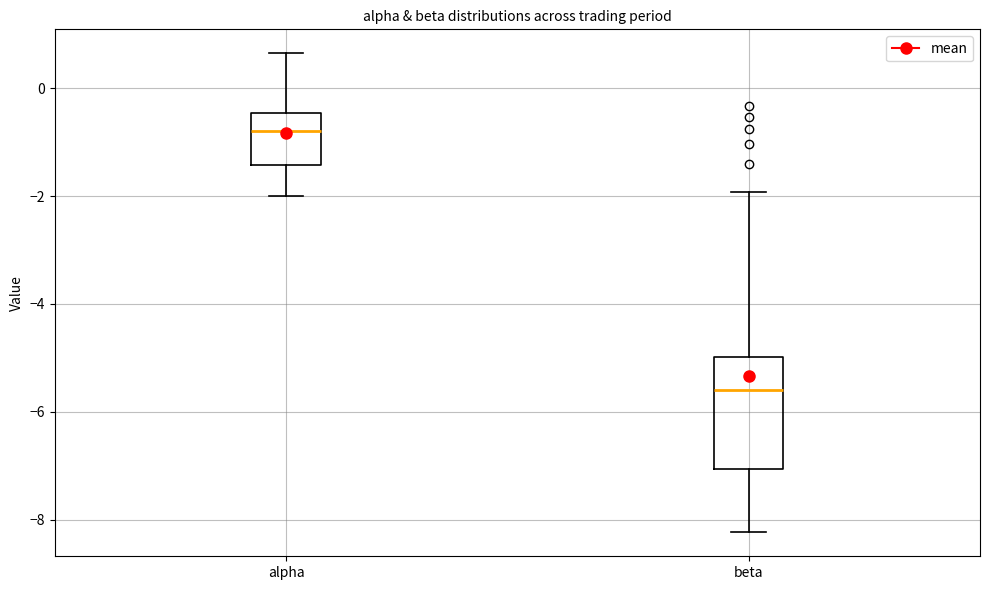

Where does the lower whisker of the box for alpha end on the y-axis? The values are not printed on the chart, so give them approximately, as read against the axis.

-2.0